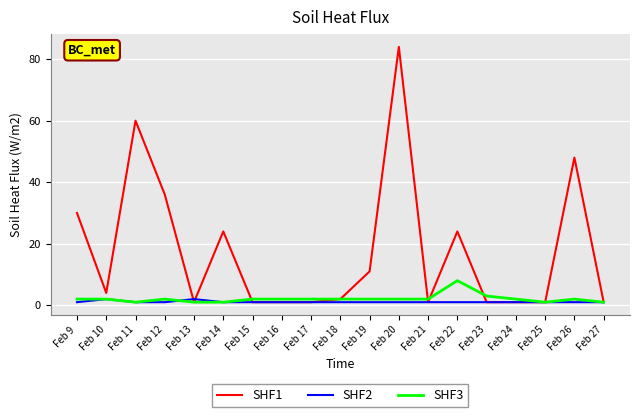

Reading left to right, what are all the values shown in this chart?

SHF1: 30	4	60	36	1	24	1	1	1	2	11	84	1	24	1	1	1	48	1
SHF2: 1	2	1	1	2	1	1	1	1	1	1	1	1	1	1	1	1	1	1
SHF3: 2	2	1	2	1	1	2	2	2	2	2	2	2	8	3	2	1	2	1